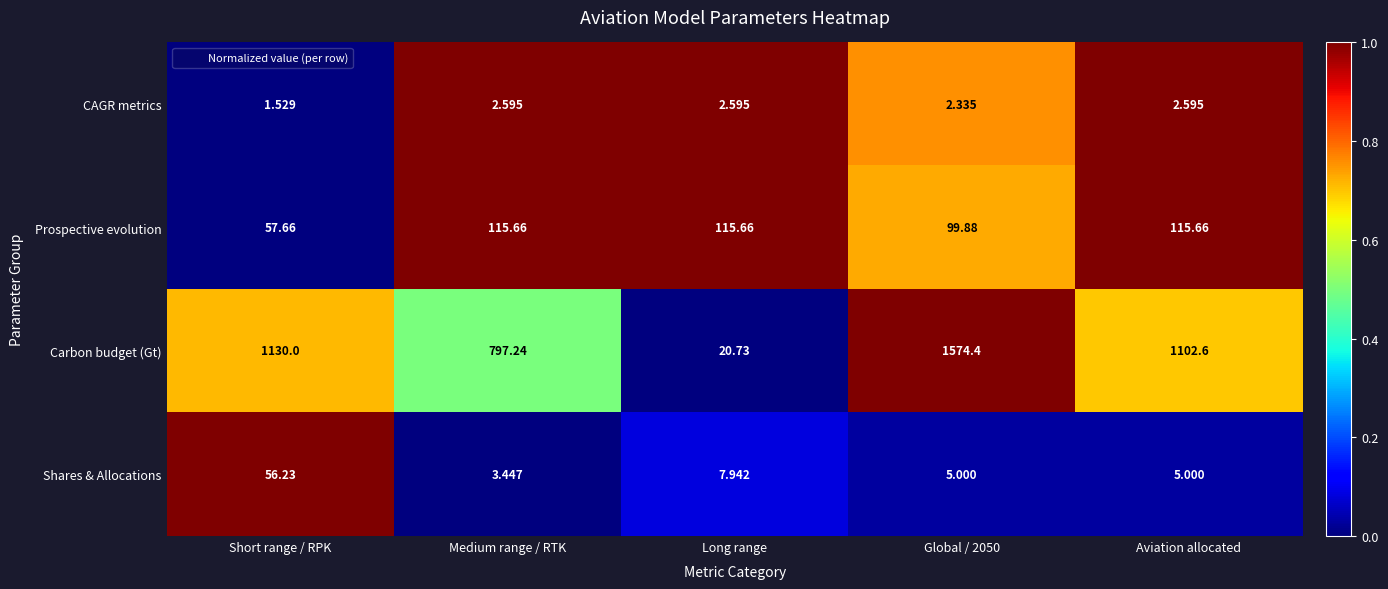

At Aviation allocated, list the series in order from largest to smallest.

Carbon budget (Gt), Prospective evolution, Shares & Allocations, CAGR metrics